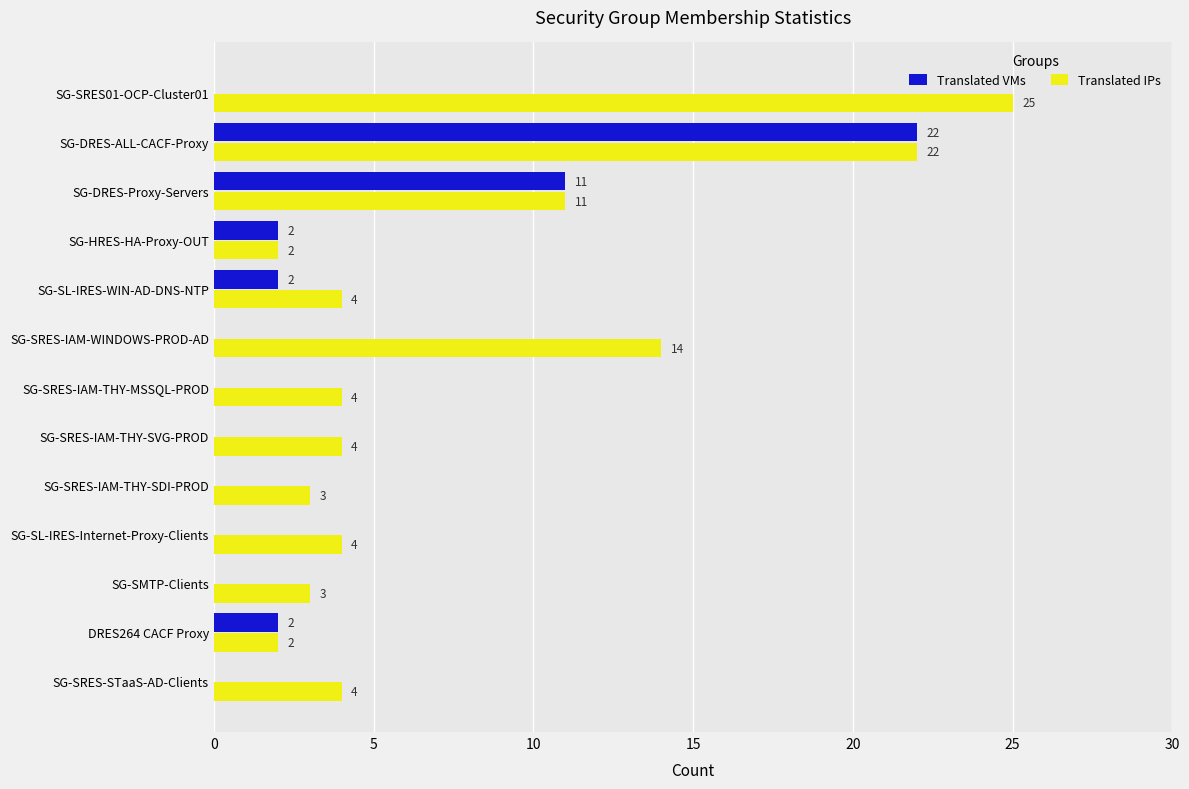

At which category is the sum across all series the highest?

SG-DRES-ALL-CACF-Proxy